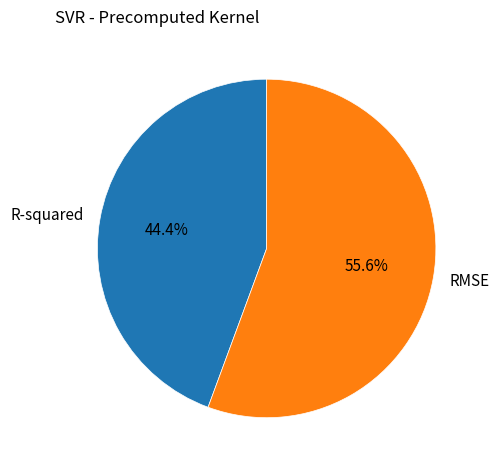

Which category has the smallest portion of the pie?

R-squared